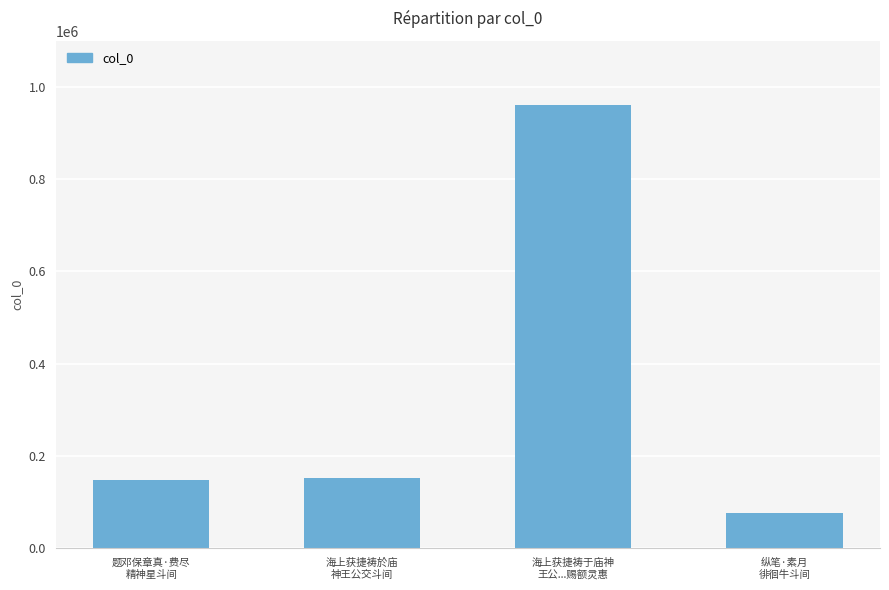

Between 纵笔·素月
徘徊牛斗间 and 海上获捷祷于庙神
王公...赐额灵惠, which is larger?

海上获捷祷于庙神
王公...赐额灵惠